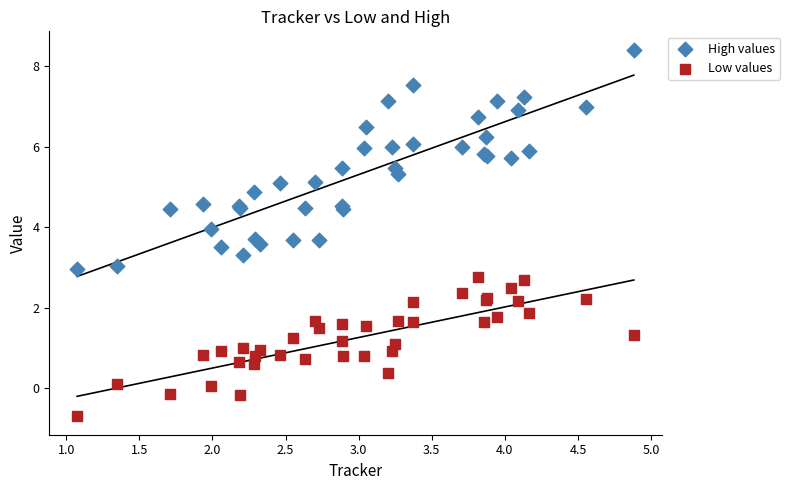

Which series has the widest spread of Y values?

High values